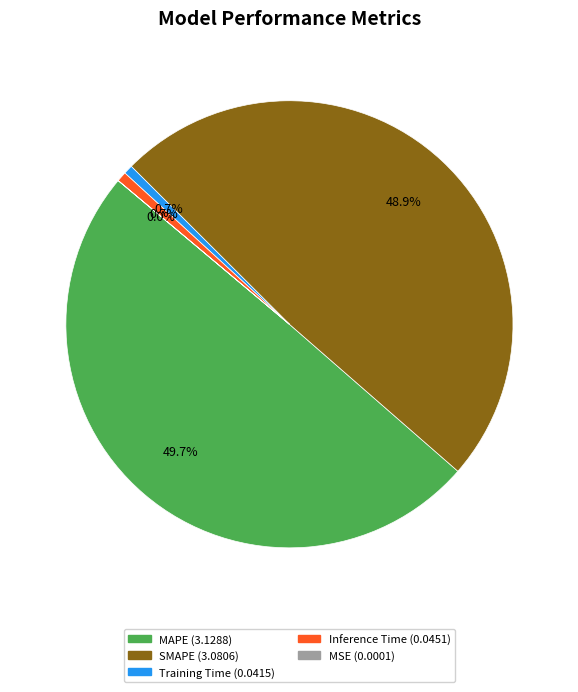

Which has a higher value, MAPE or Inference Time?

MAPE